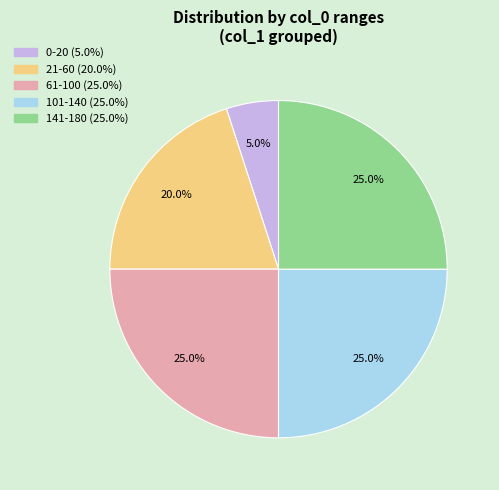

Does any single category account for the majority?

No